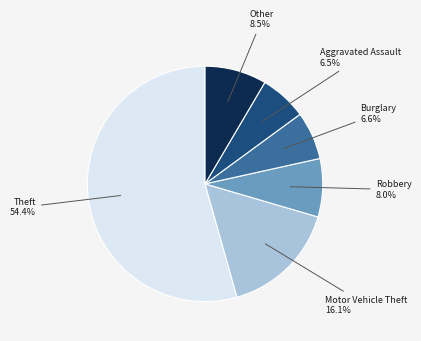

Is there a majority slice in this chart?

Yes